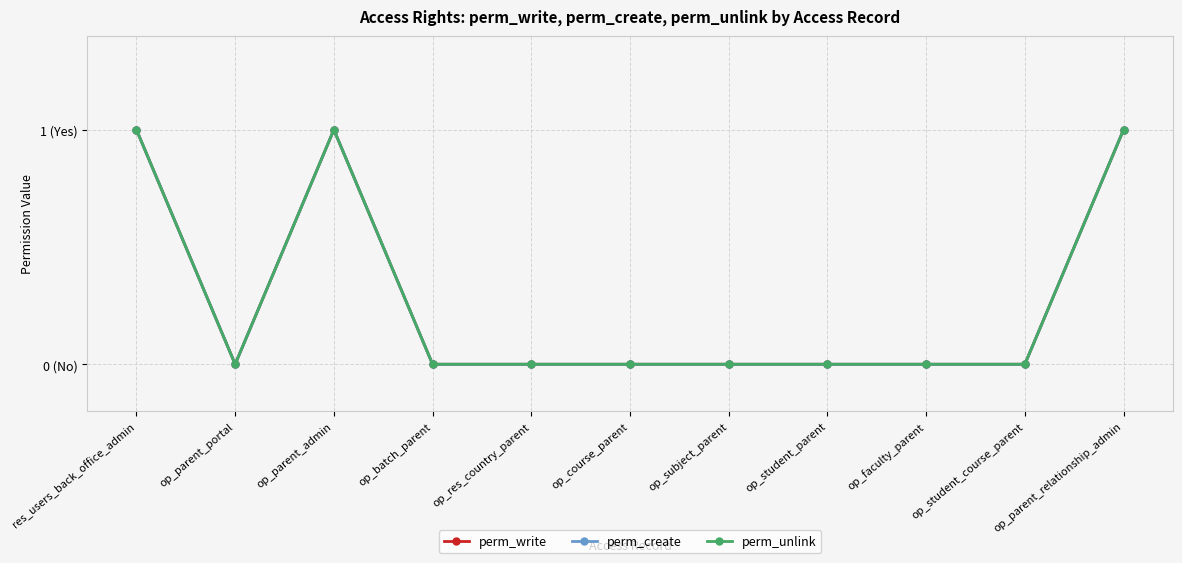

What is the maximum value for perm_write?

1